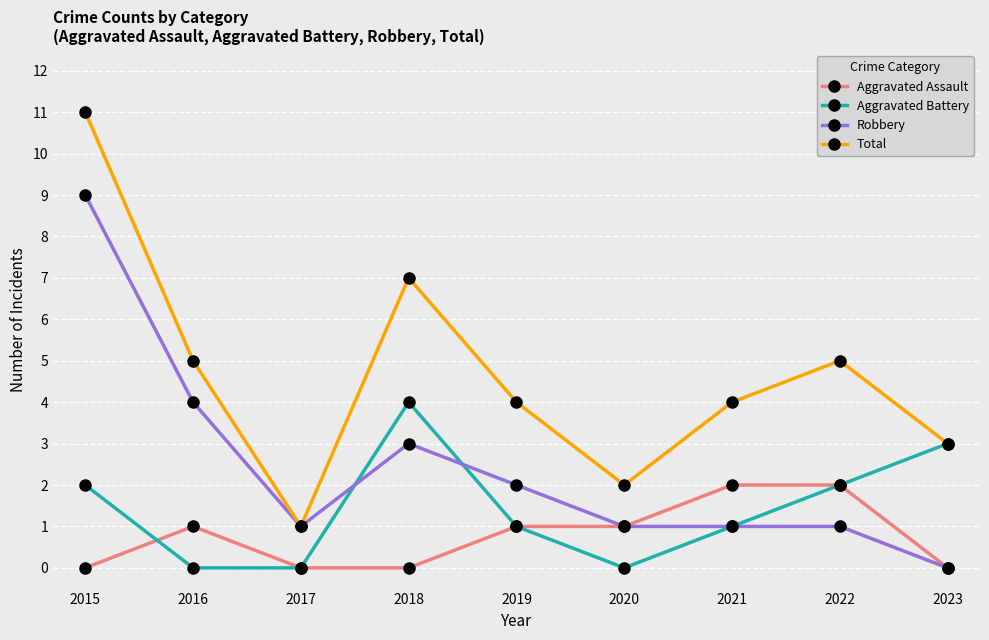

What is the total value across all series at 2018?

14